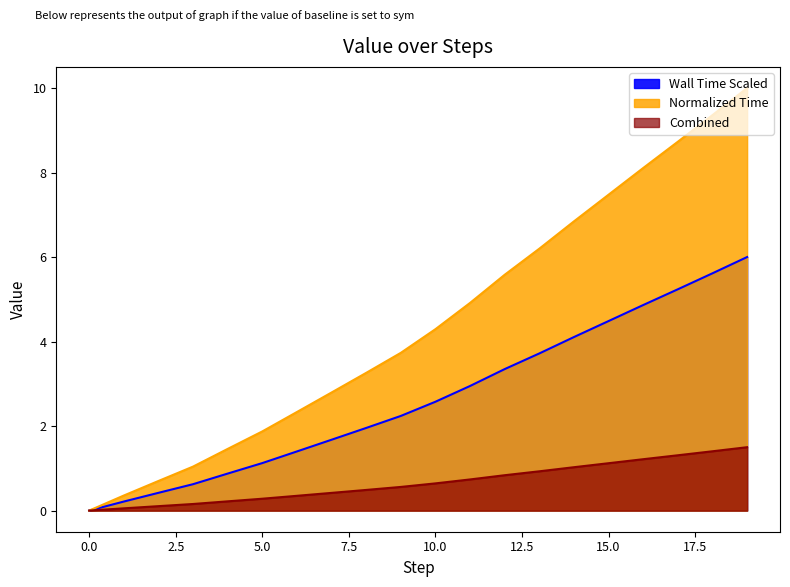

Where does the data first go above 2?

9